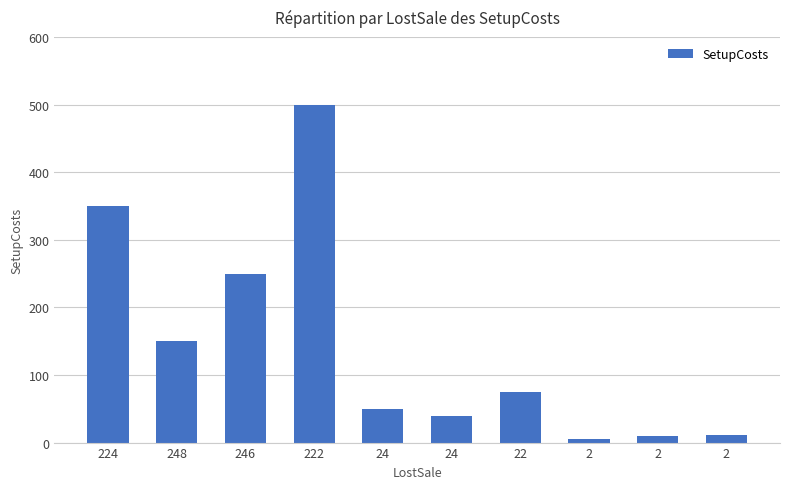

At which label is the value closest to 252?

246